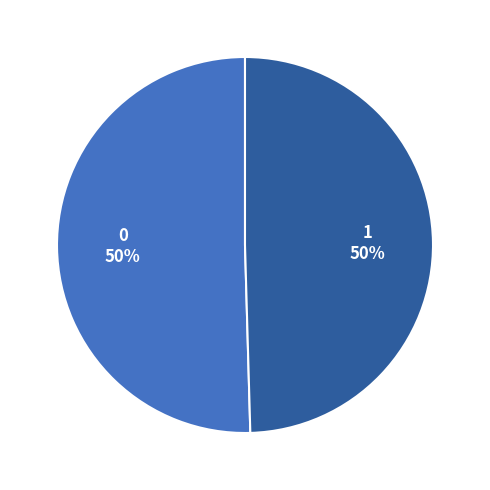

The 1 slice represents 50% of the pie. True or false?

True